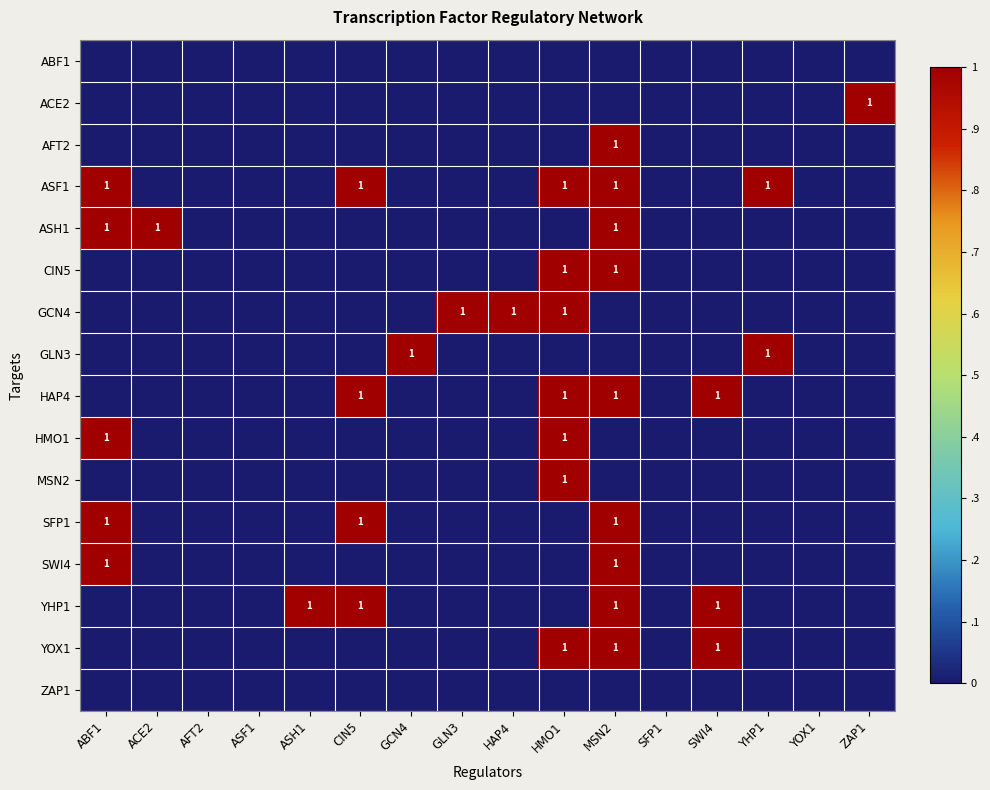

At ASH1, list the series in order from smallest to largest.

ABF1, ACE2, AFT2, ASF1, ASH1, CIN5, GCN4, GLN3, HAP4, HMO1, MSN2, SFP1, SWI4, YOX1, ZAP1, YHP1